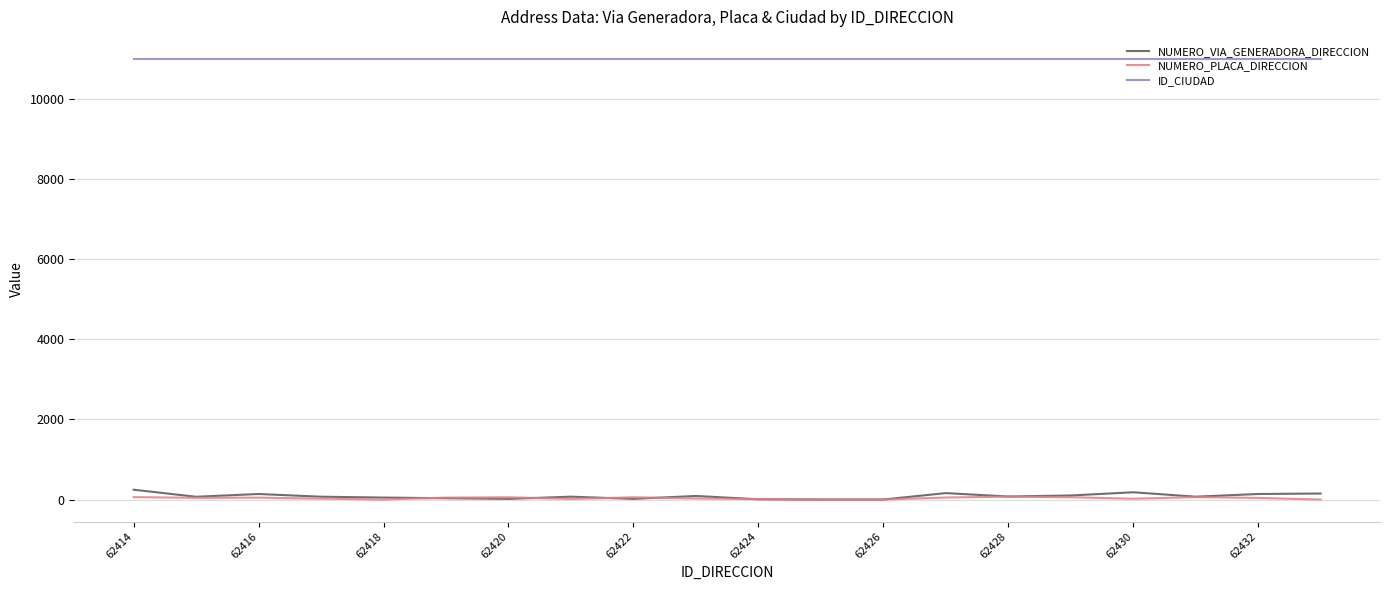

Which series has the largest total across all categories?

ID_CIUDAD